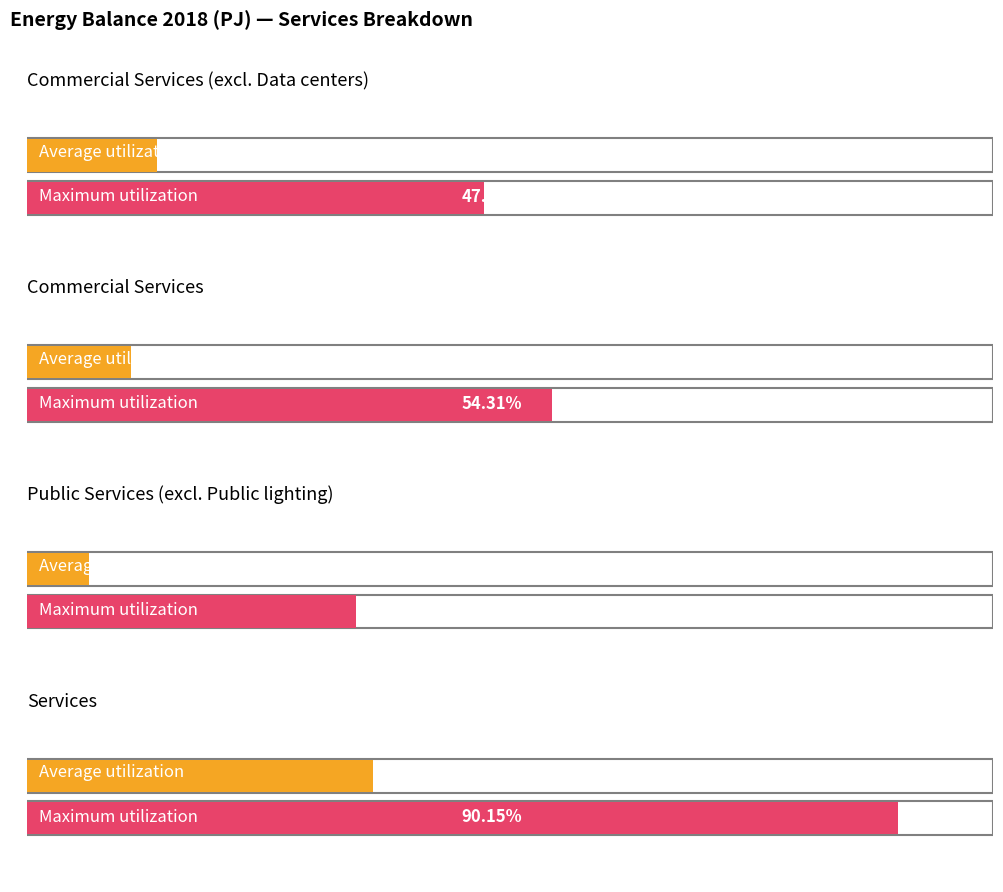

List the labels in order of Maximum utilization value, largest first.

Services, Commercial Services, Commercial Services (excl. Data centers), Public Services (excl. Public lighting)